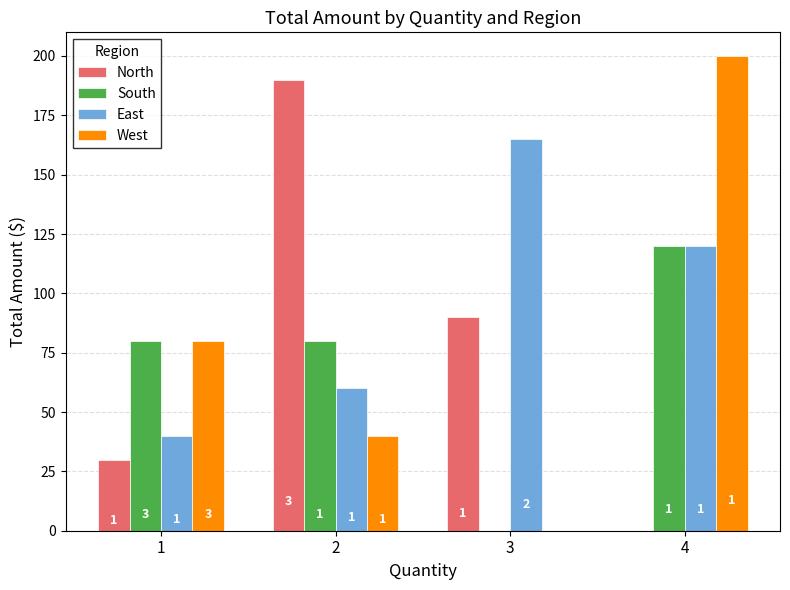

What are all the series names shown in the legend?

North, South, East, West